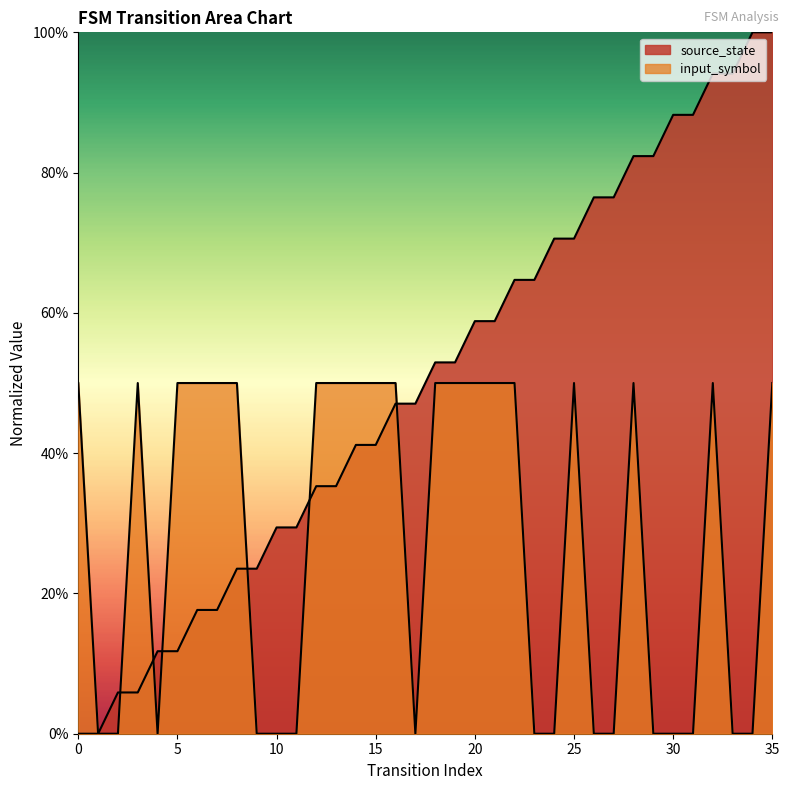

True or false: input_symbol_num and source_state intersect in this chart.

True